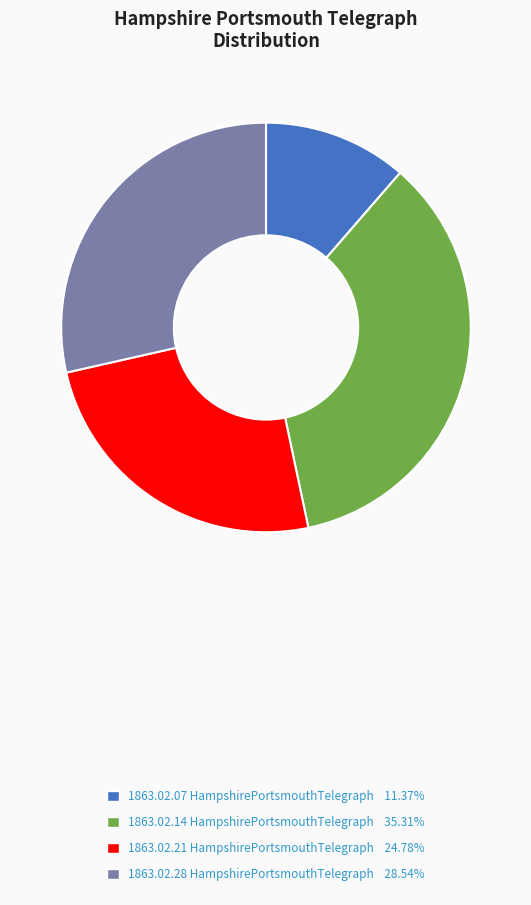

How many segments does this pie chart have?

4